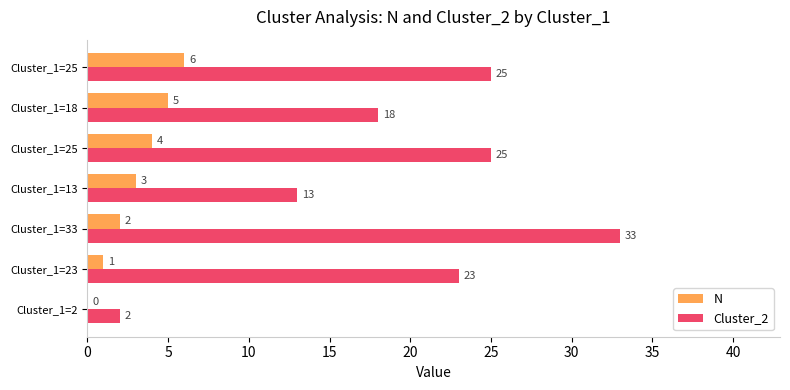

List the series in order of their overall mean, lowest first.

N, Cluster_2